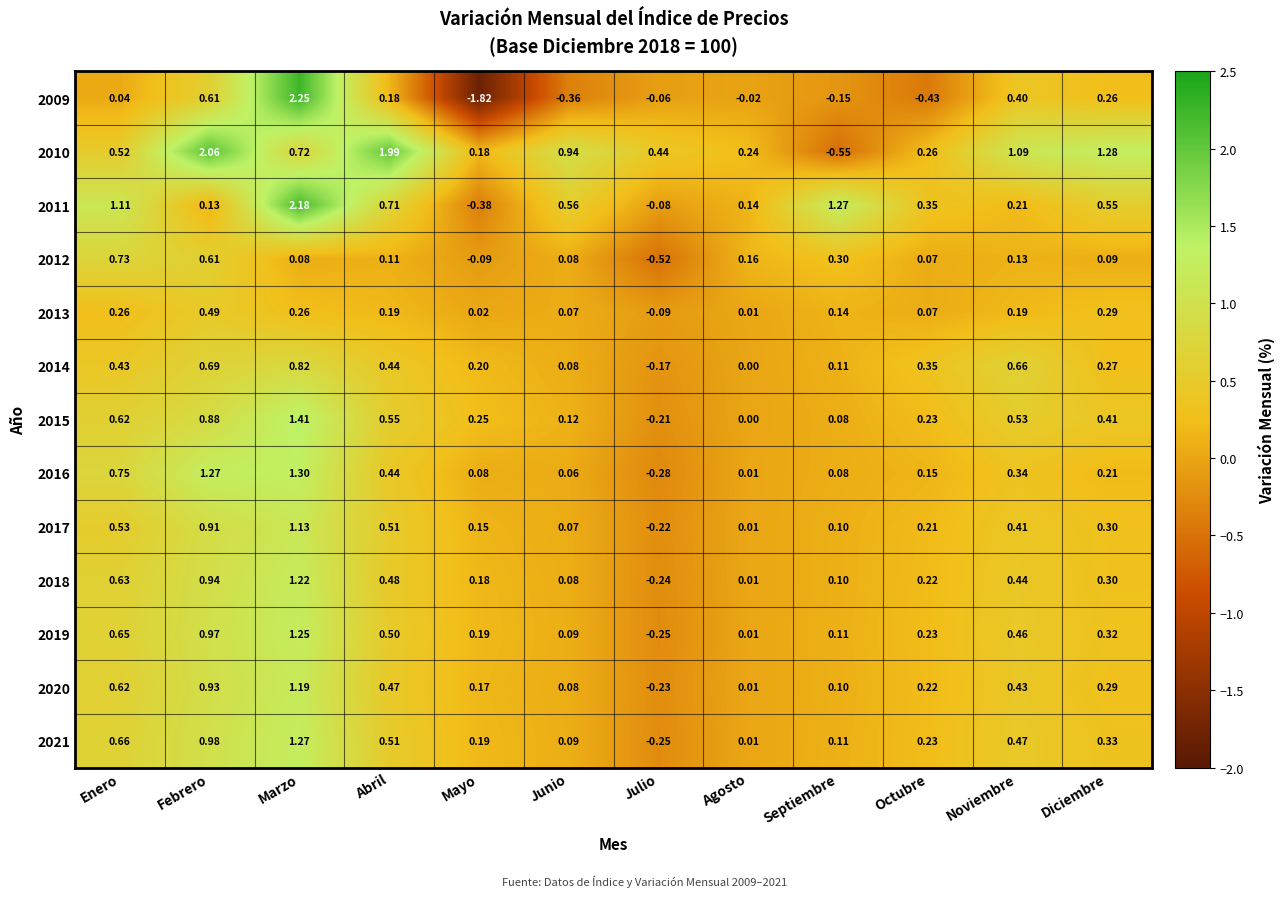

At which label does 2017 reach its minimum?

Julio